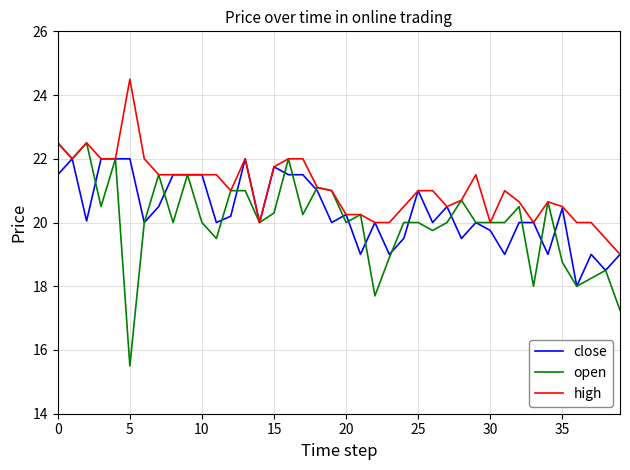

Which series has the largest range (max minus min)?

open